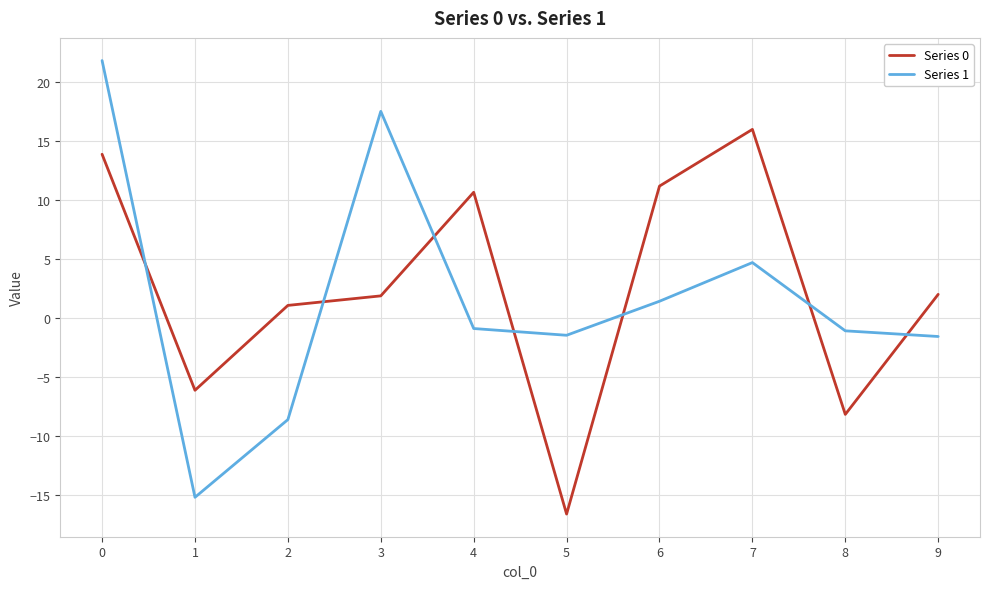

Is the value of Series 1 at 6 greater than the value of Series 0 at 7?

No